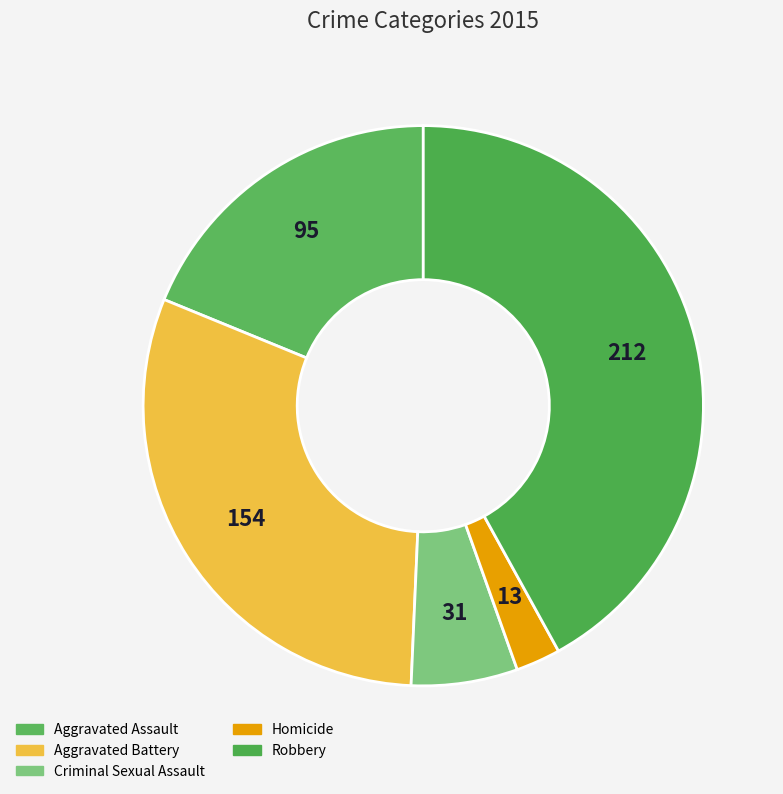

How many slices are in this pie chart?

5